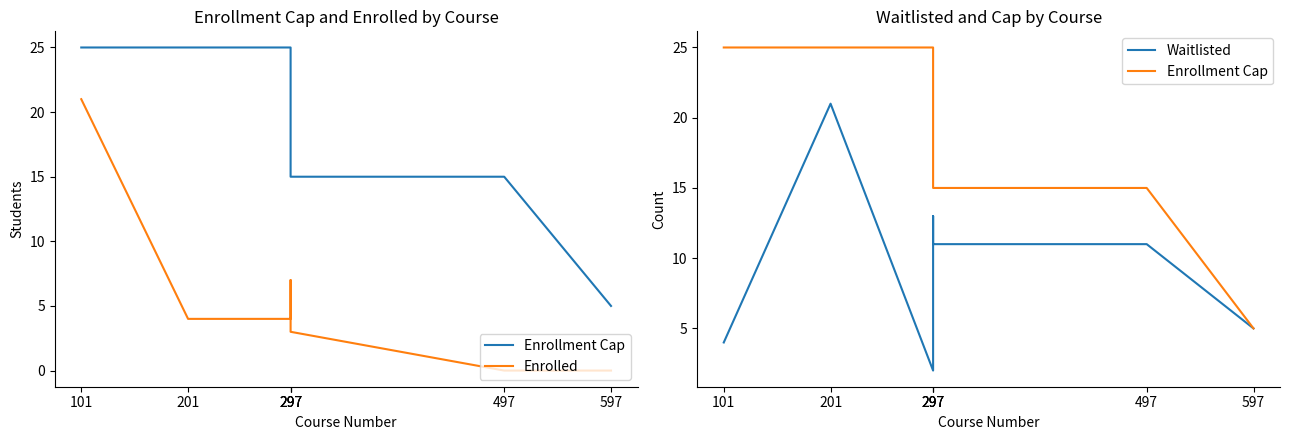

List the series in order of their overall mean, highest first.

Enrollment Cap, Waitlisted, Enrolled